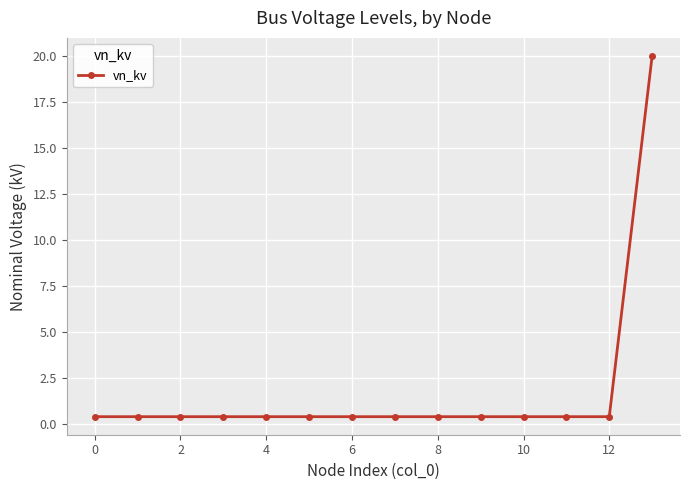

What is the average value?

1.8